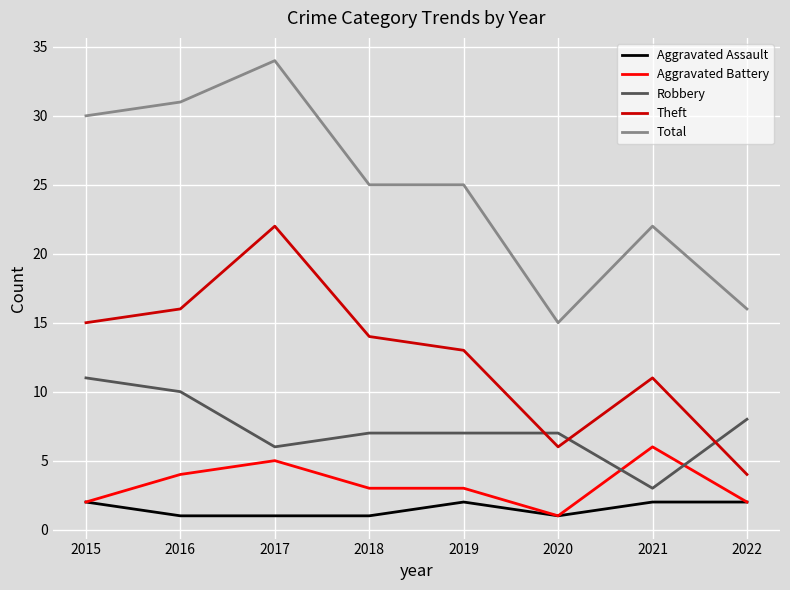

At which category is the sum across all series the highest?

2017